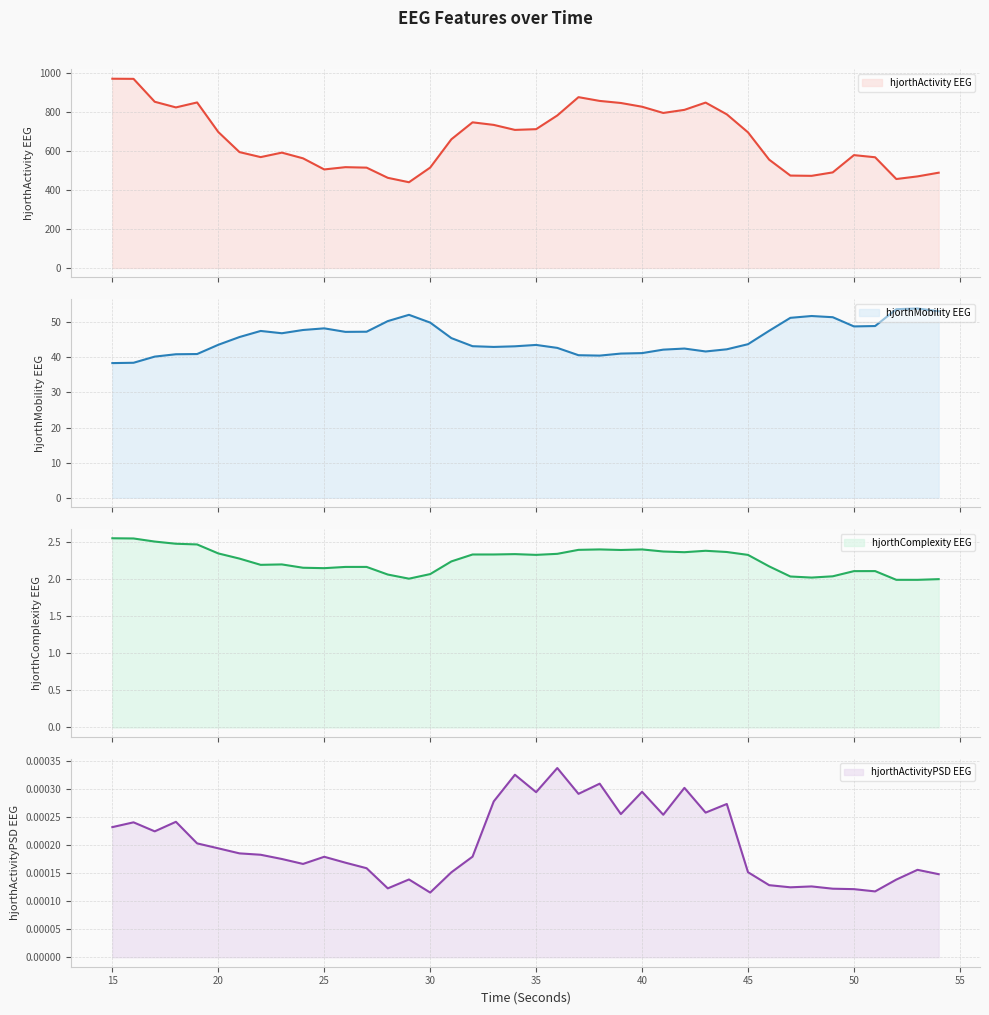

What are all the series names shown in the legend?

hjorthActivity EEG, hjorthMobility EEG, hjorthComplexity EEG, hjorthActivityPSD EEG